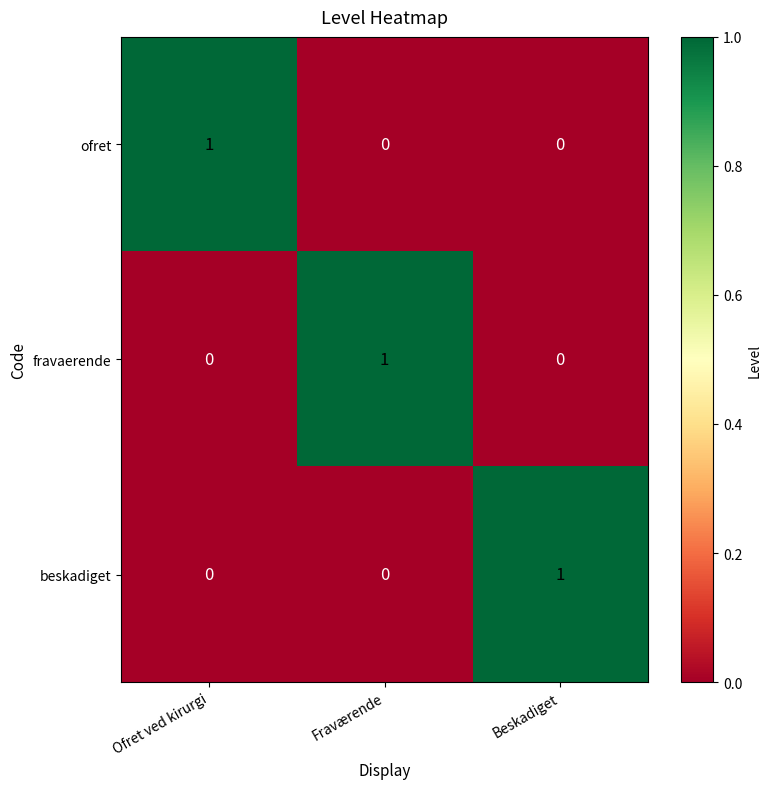

Which category has the highest value in the ofret series?

Ofret ved kirurgi